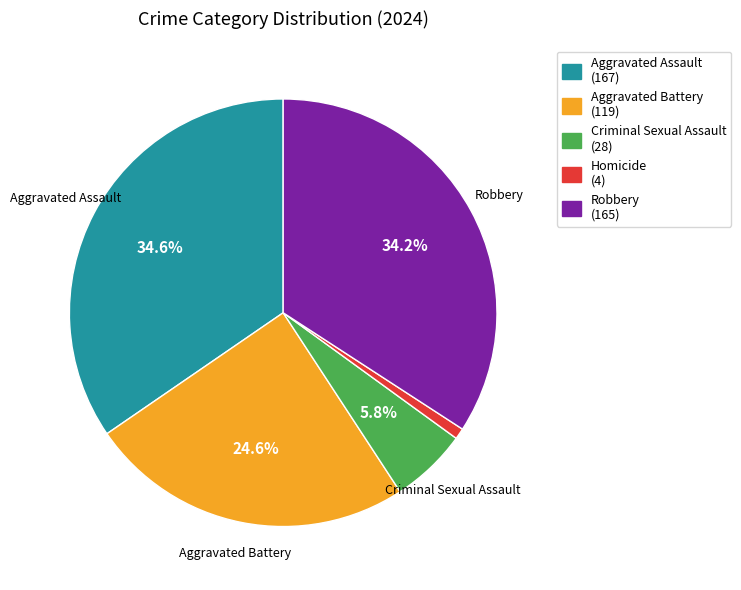

What is the smallest slice in the pie chart?

Homicide